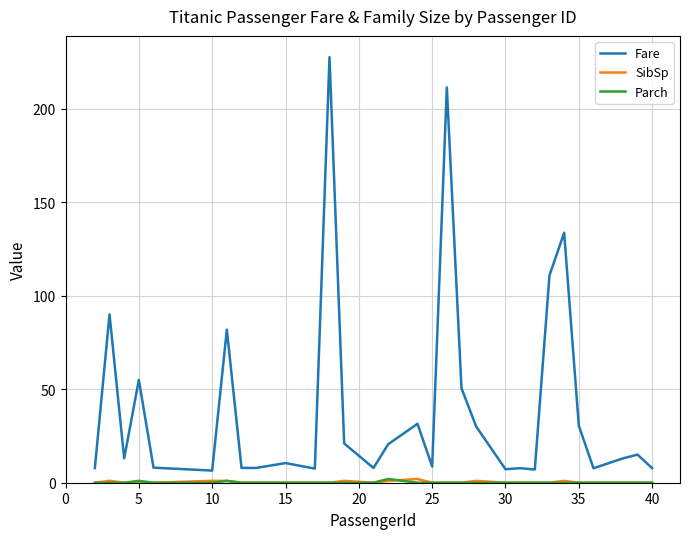

How many lines are shown in the chart?

3